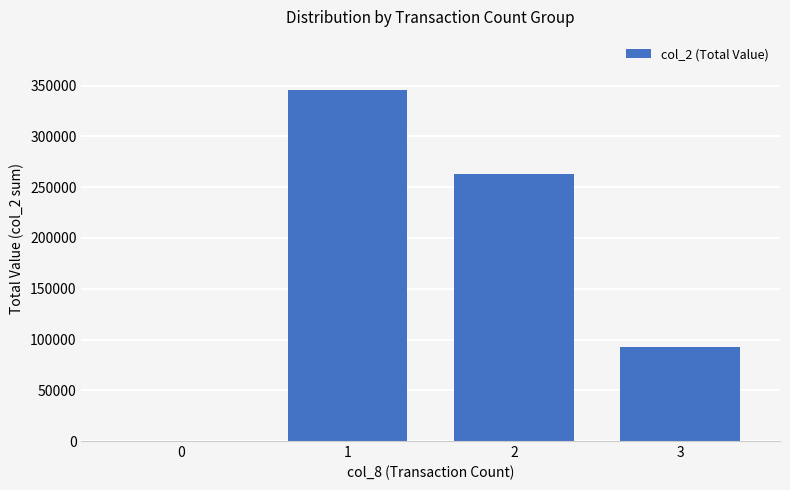

What is the greatest value displayed?

346160